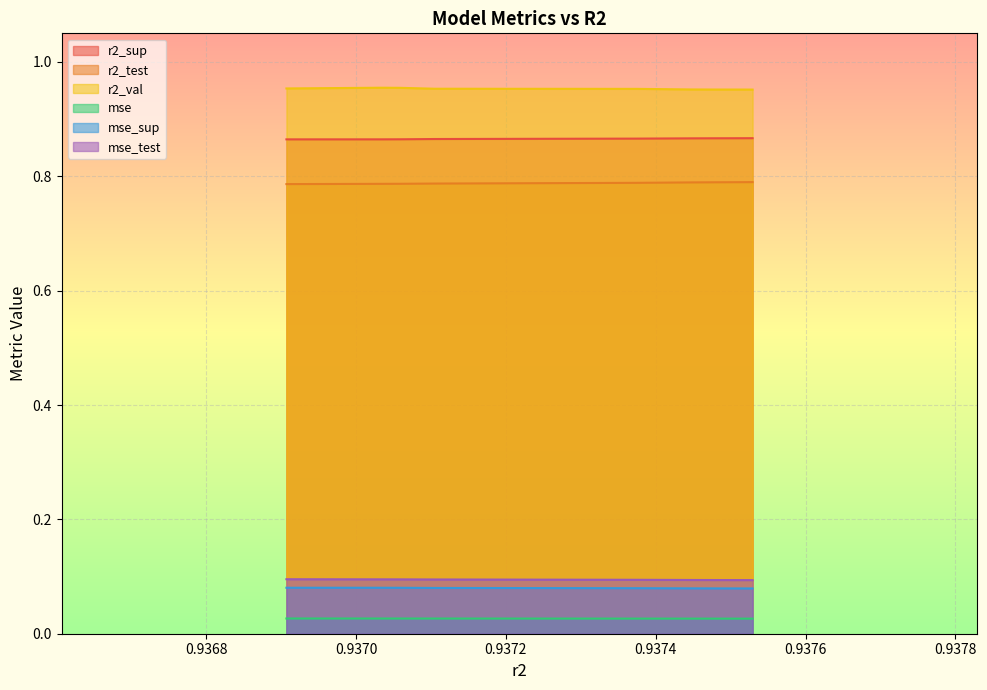

At how many categories does at least one series exceed 0?

10